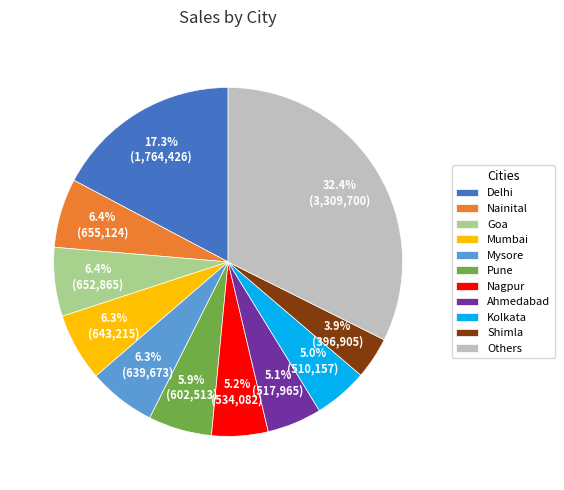

How much of the chart is everything except Mysore?

93.7%